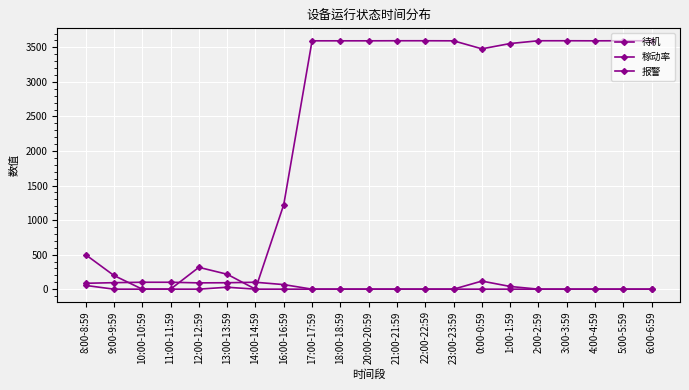

List the series in order of their peak value, lowest first.

稼动率, 报警, 待机